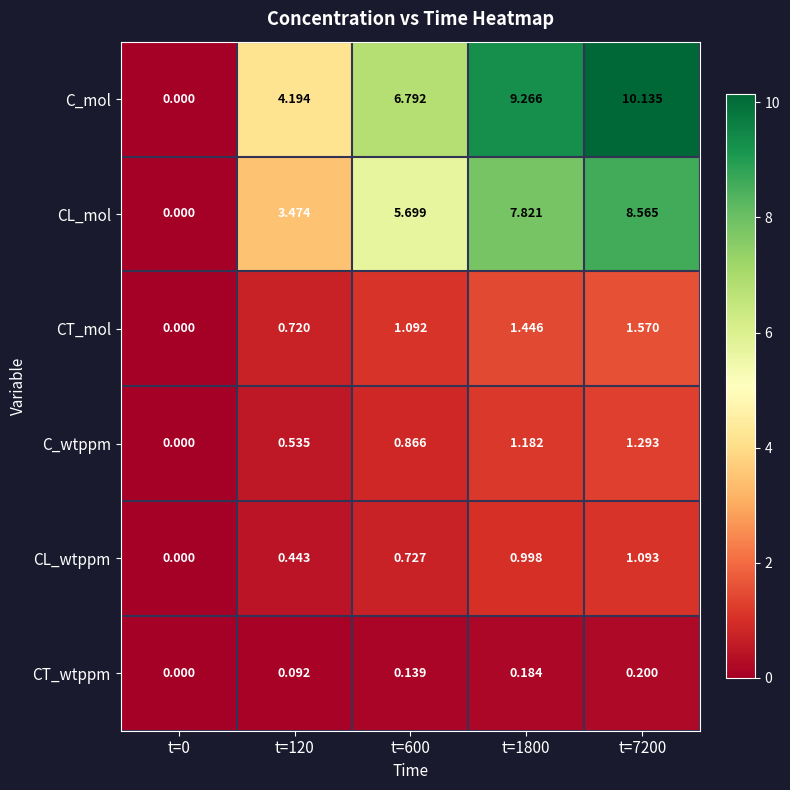

At t=600, list the series in order from largest to smallest.

C_mol, CL_mol, CT_mol, C_wtppm, CL_wtppm, CT_wtppm